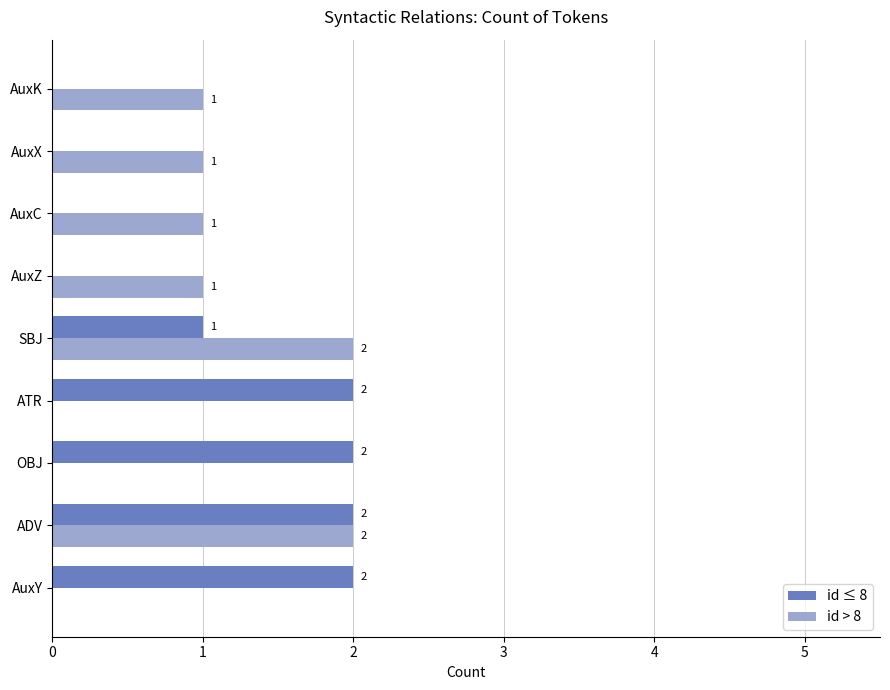

True or false: id > 8 has a value of 1 at AuxC.

True